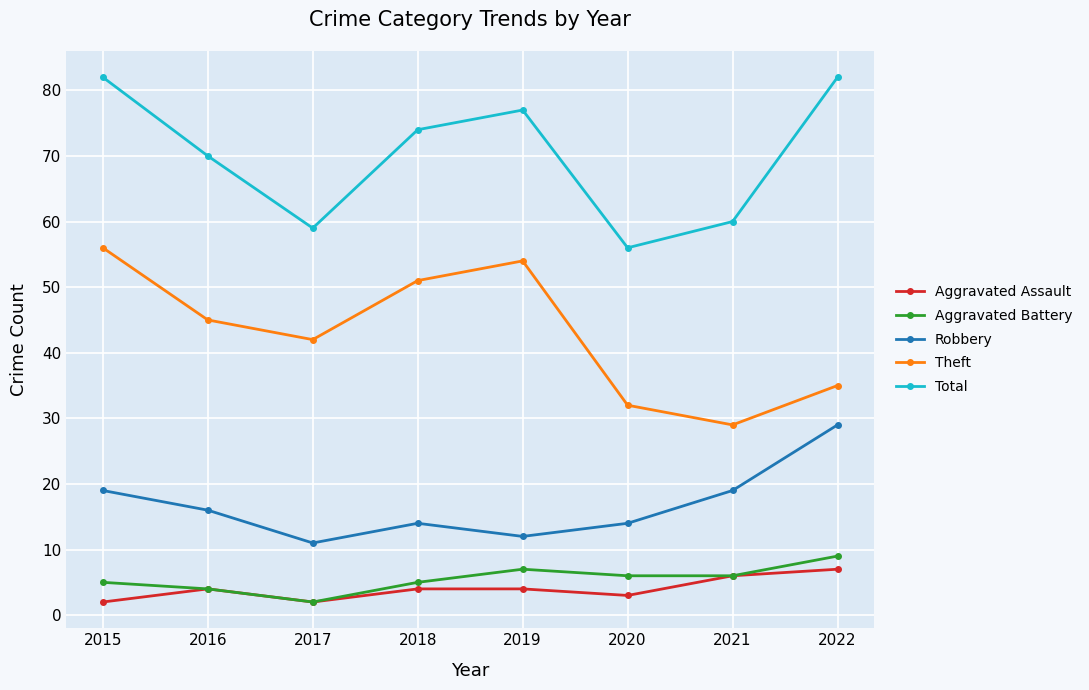

What is the sum of the Total values at 2022 and 2021?

142